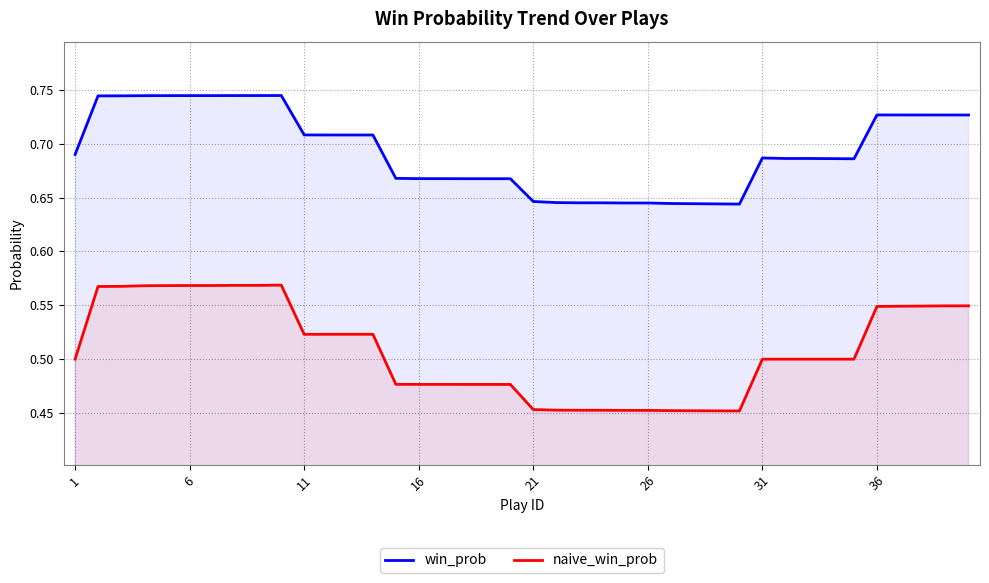

The value of win_prob at 31 is 1.0. True or false?

False